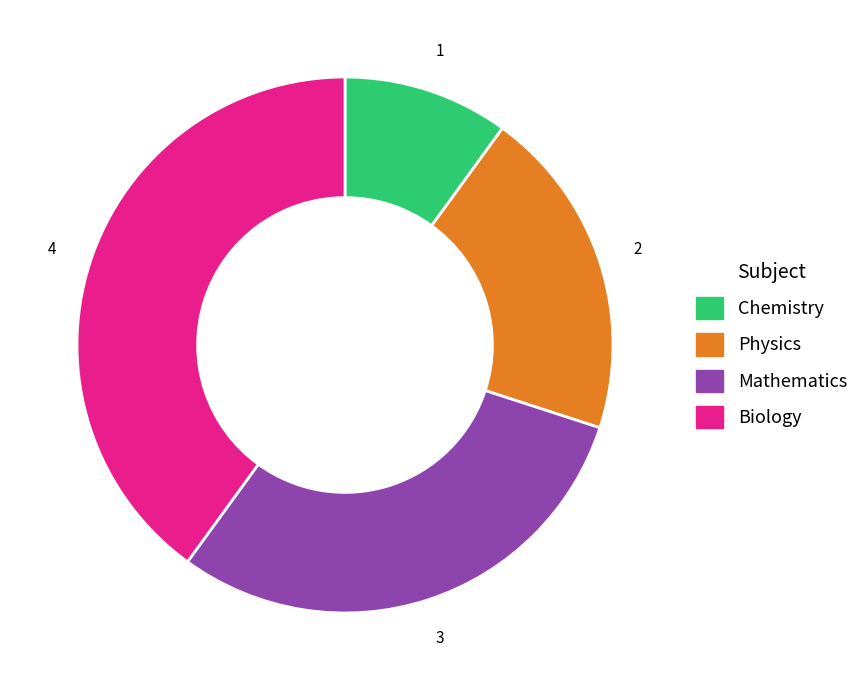

Is it true that Chemistry is 10% of the pie?

True